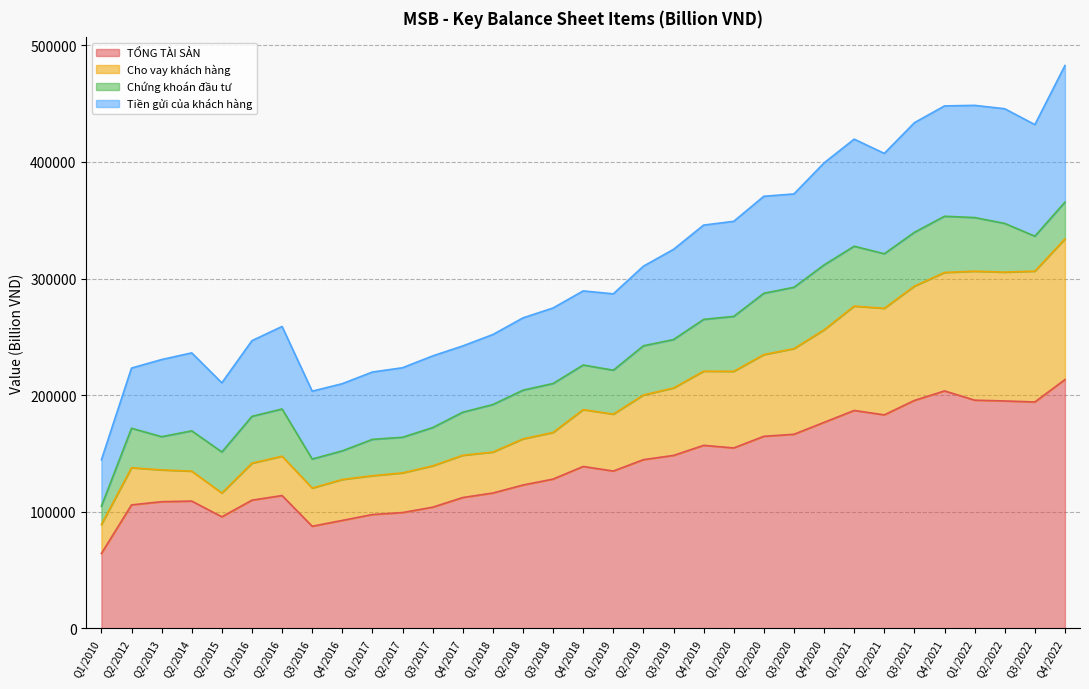

True or false: TỔNG TÀI SẢN and Cho vay khách hàng intersect in this chart.

False